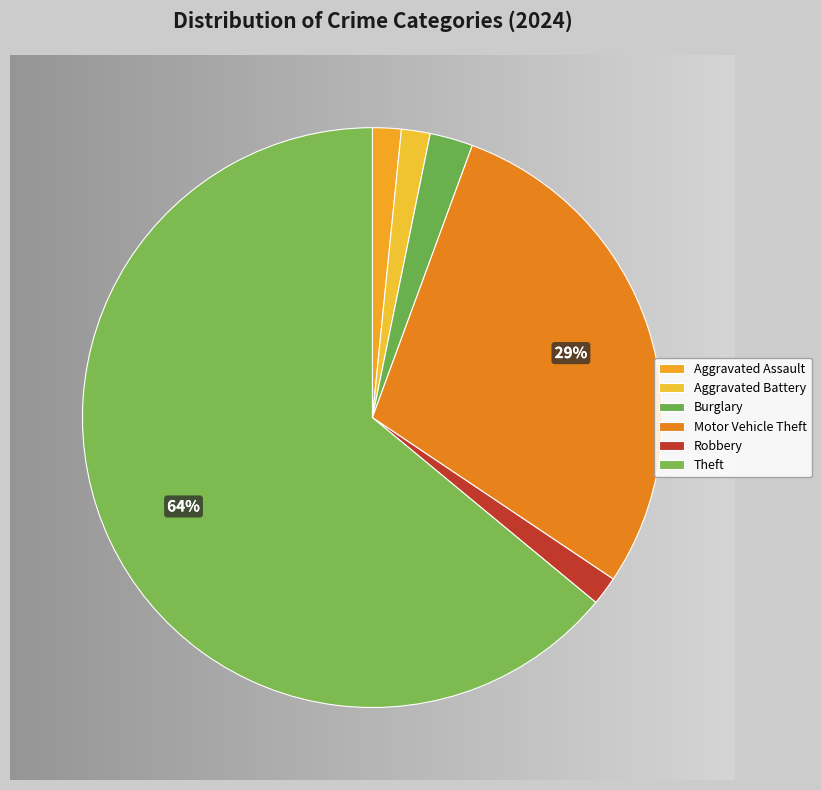

What percentage is the Motor Vehicle Theft slice, to the nearest percent?

29%